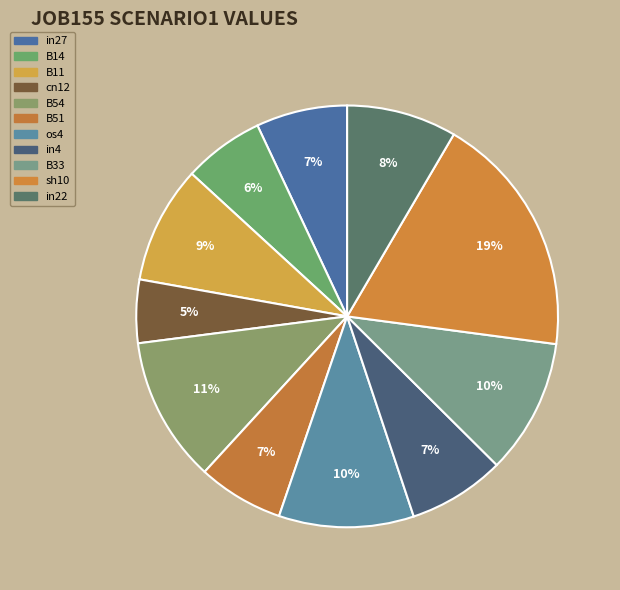

What percentage is the B14 slice, to the nearest percent?

6%